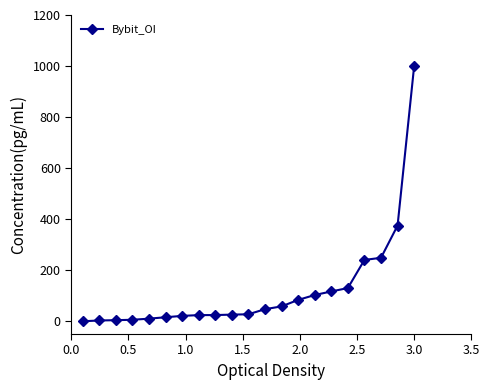

What is the difference between the maximum and minimum values?

1000.0